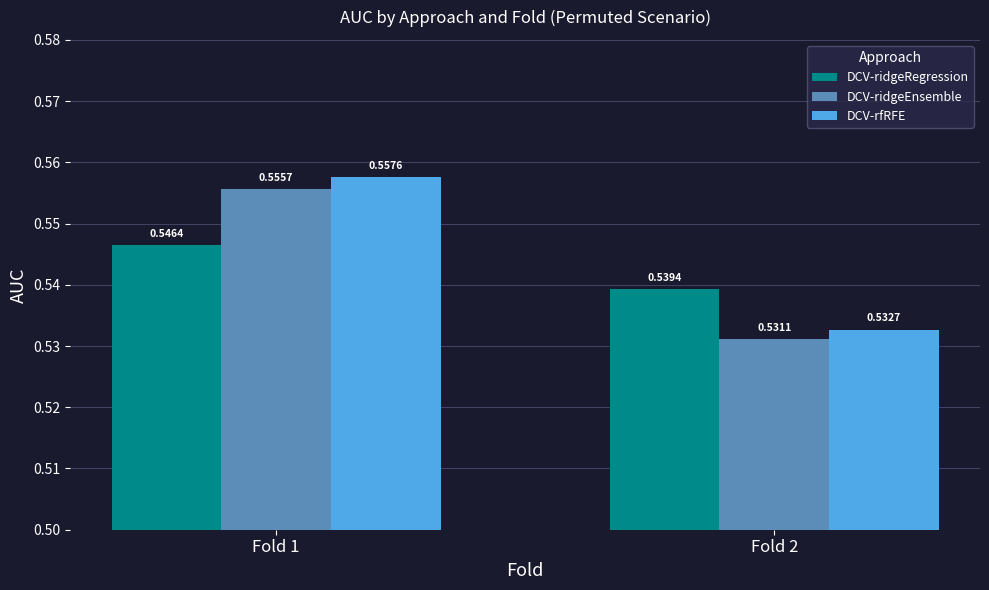

Where is DCV-ridgeEnsemble nearest to the value 0?

Fold 2